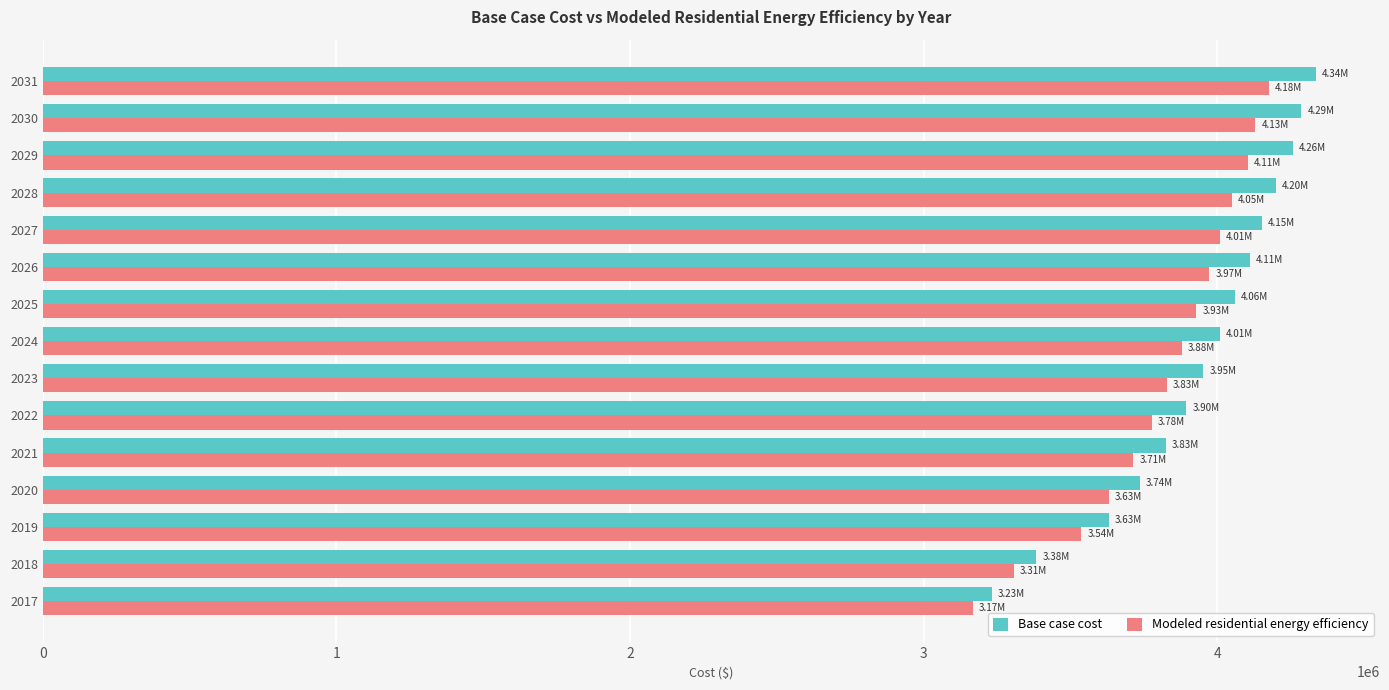

Which series has the largest range (max minus min)?

Base case cost